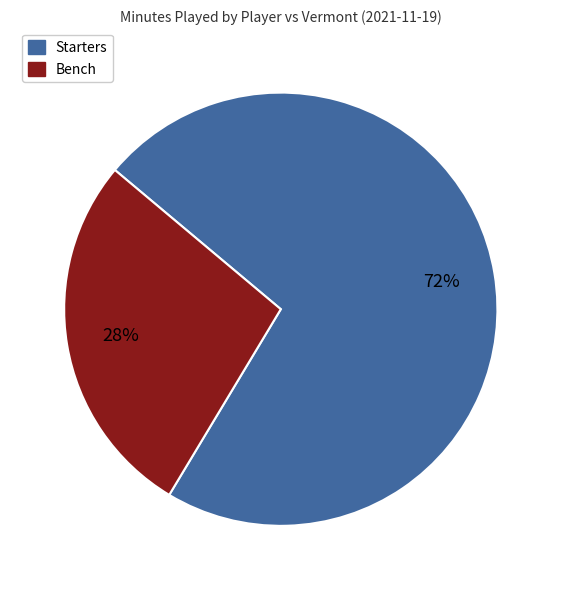

What is the majority slice?

Starters